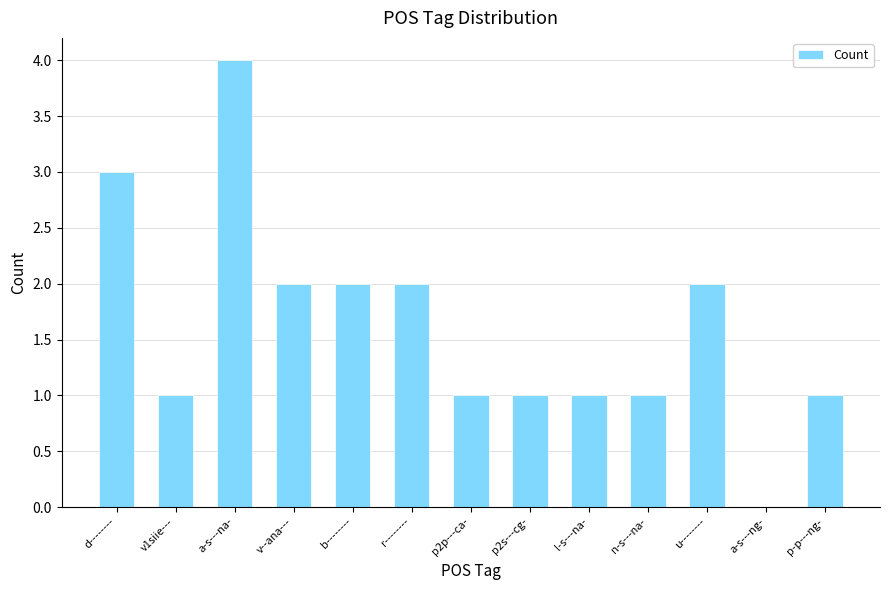

Which category has the highest value across all series?

a-s---na-